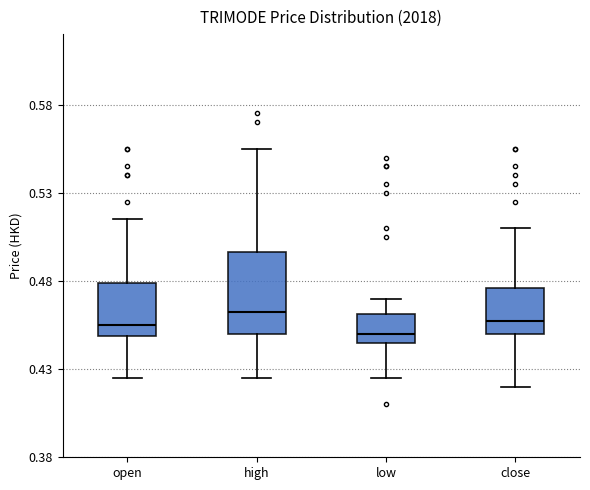

Comparing the boxes themselves (not the whiskers), which one is the tallest?

high